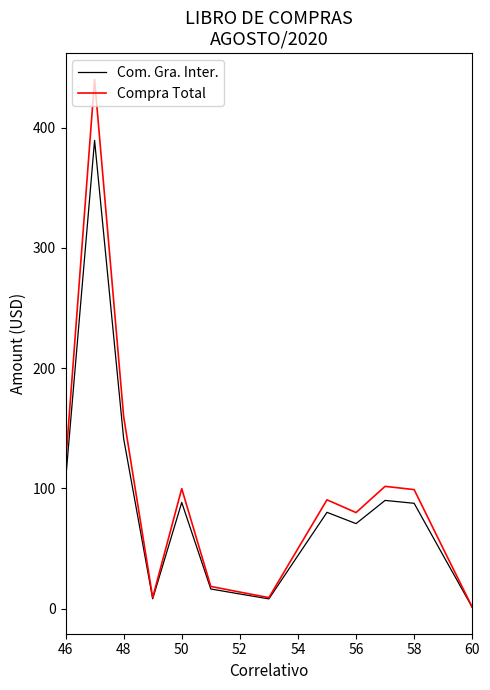

What is the highest value of the Com. Gra. Inter. series?

389.4